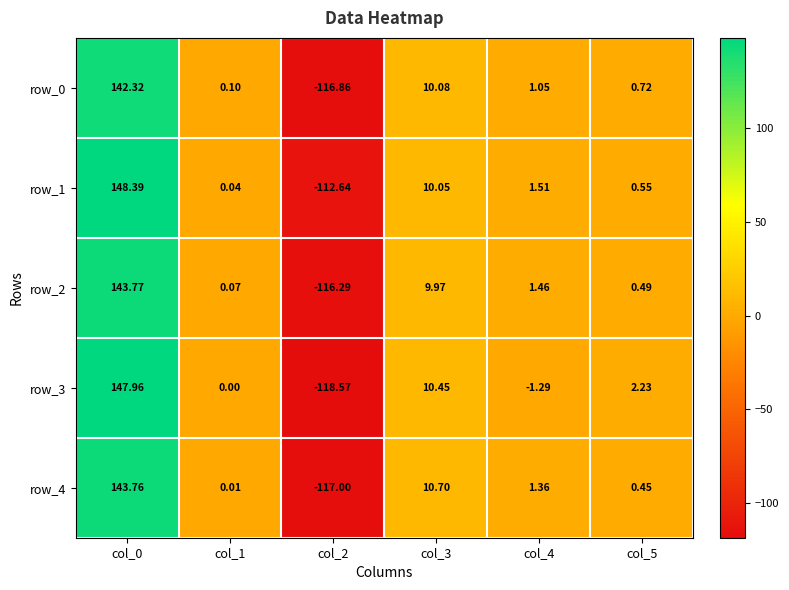

Is the value of row_0 at col_3 greater than the value of row_2 at col_2?

Yes